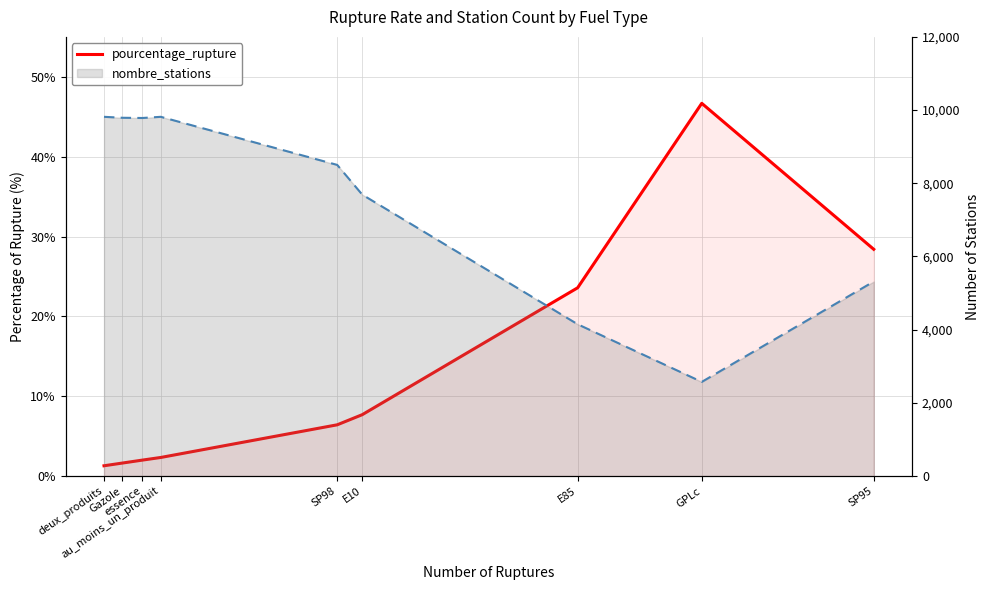

True or false: pourcentage_rupture and nombre_stations line cross at least once.

False